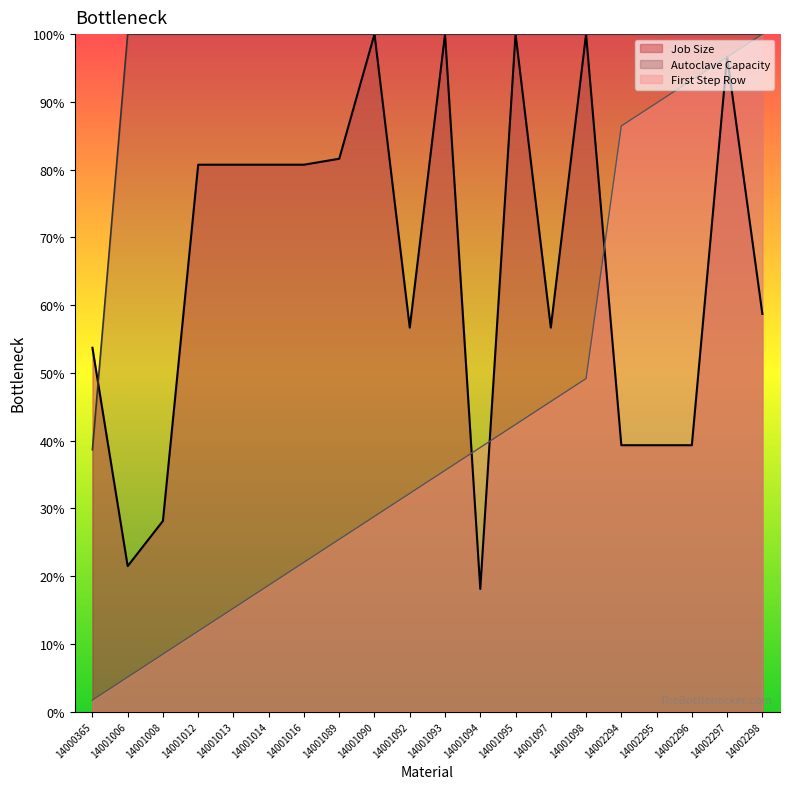

What is the smallest value displayed?

1.7